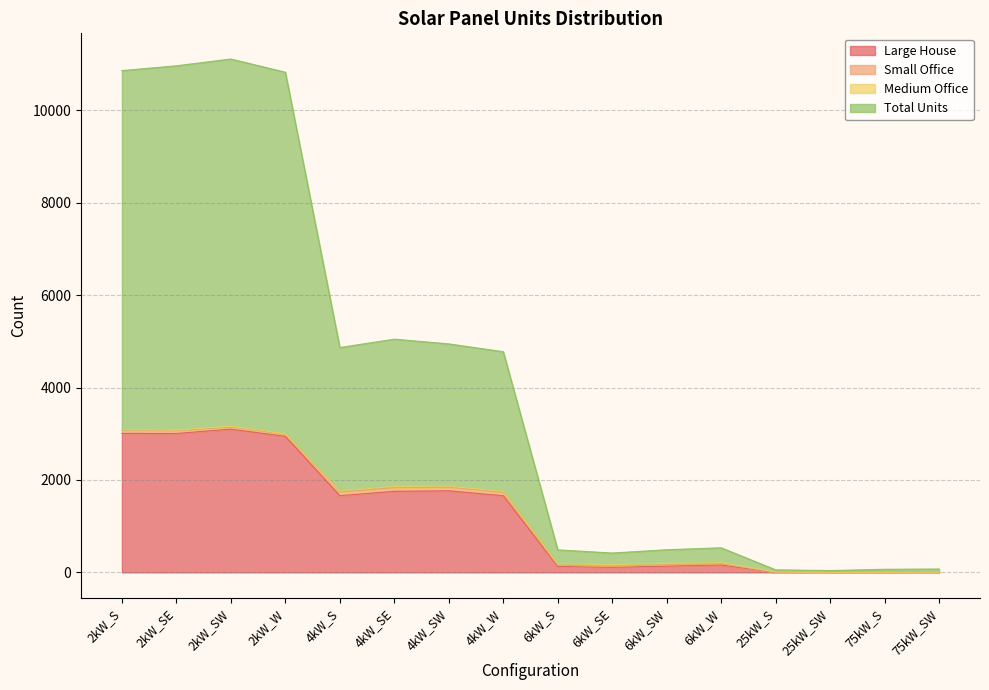

How many values in the Large House series exceed 1659?

7